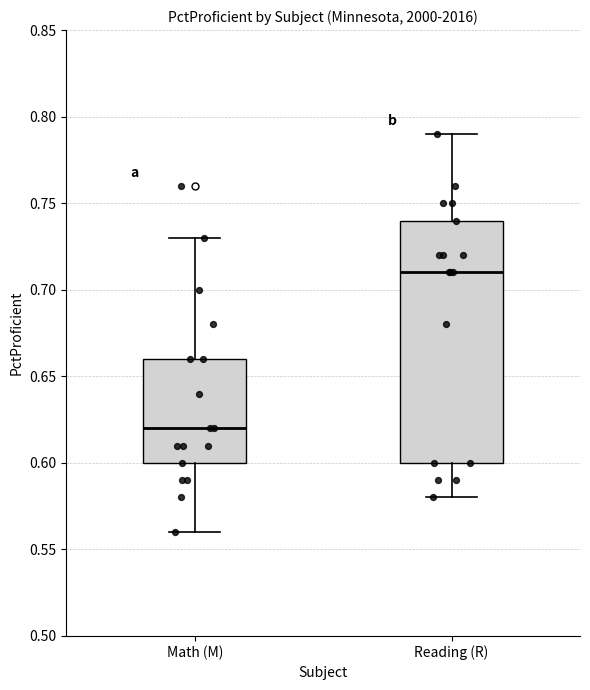

Reading left to right, transcribe this box plot: for each box, give where its median line is, the range the box spans, and where its two whiskers end, as read against the y-axis. The values are not printed on the chart, so give them approximately, as read against the axis.

Math (M): median 0.62, box 0.60 to 0.66, whiskers 0.56 to 0.73
Reading (R): median 0.71, box 0.60 to 0.74, whiskers 0.58 to 0.79